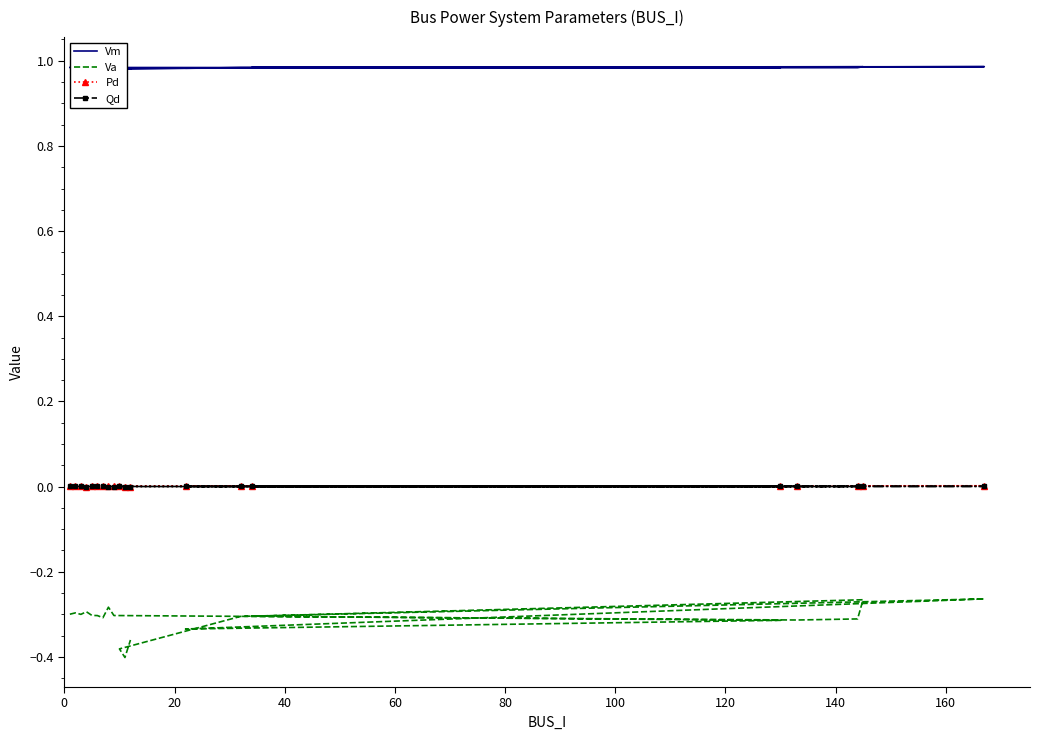

Count the Qd values in the range 0 to 1.

20